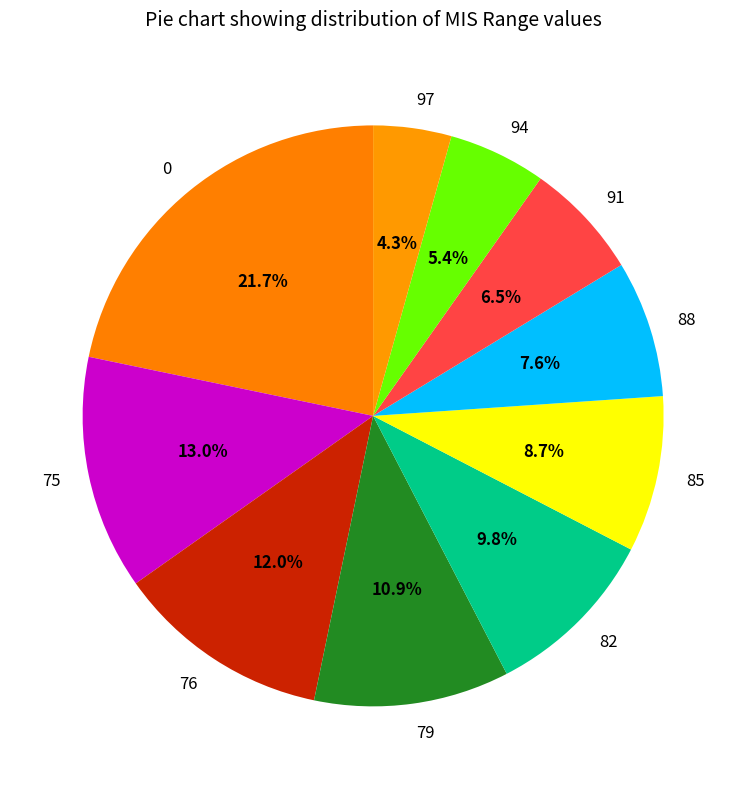

To the nearest percent, what is the difference between the 0 and 82 slice percentages?

12%